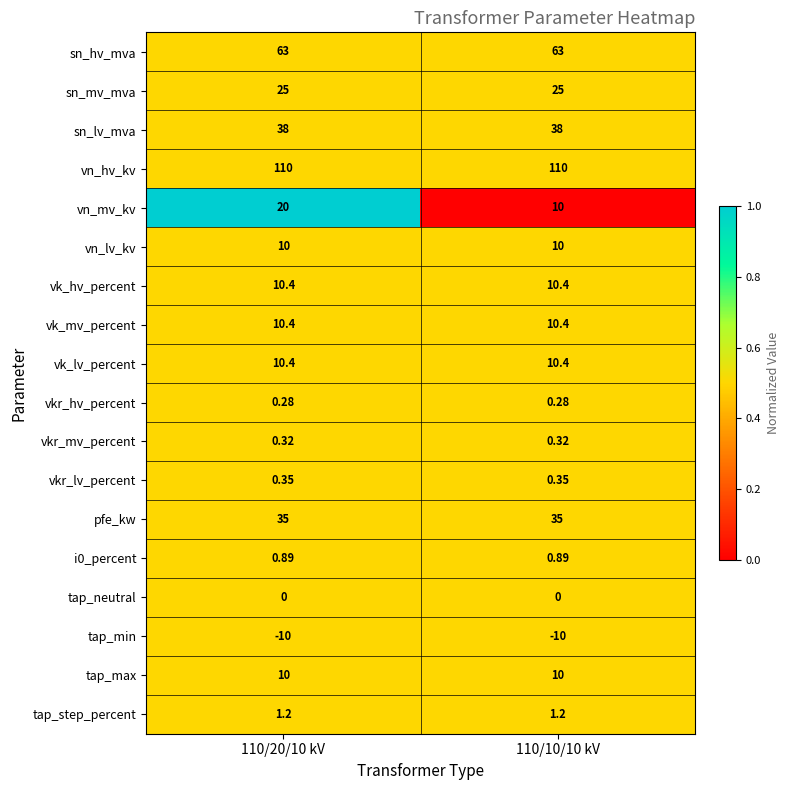

Is the value of tap_step_percent at 110/20/10 kV greater than the value of vk_mv_percent at 110/10/10 kV?

No